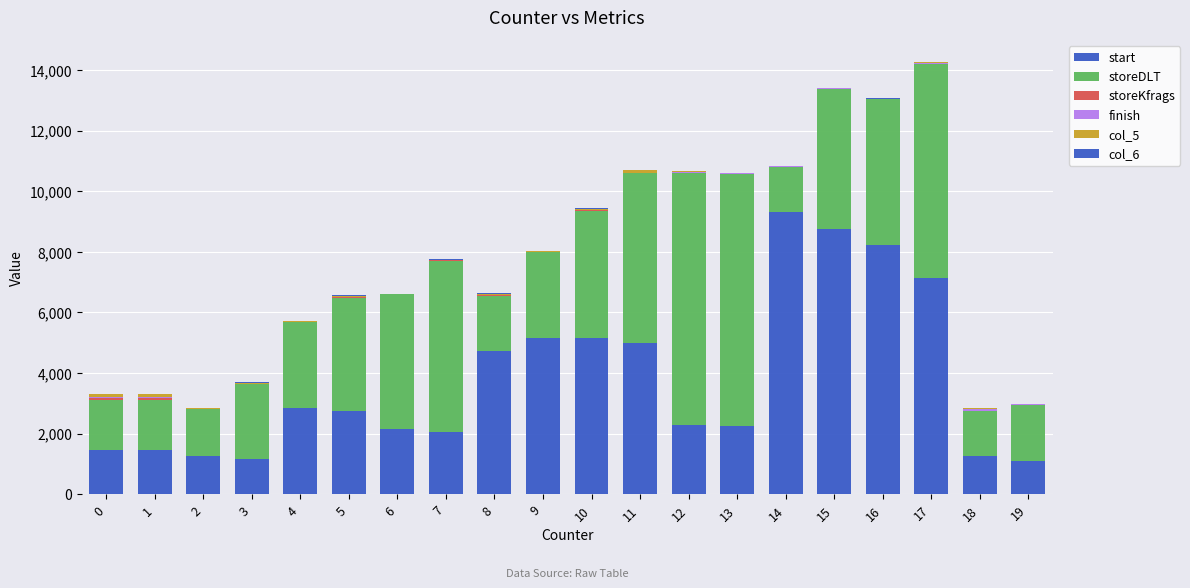

Does the chart contain stacked bars?

Yes